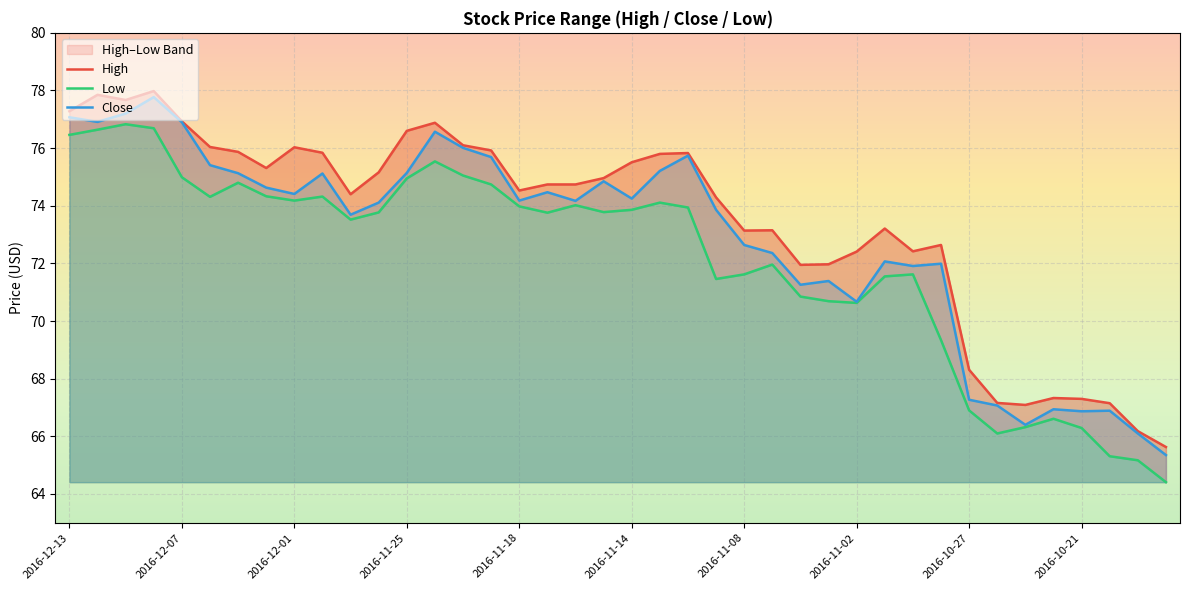

Which label corresponds to the largest value in the chart?

2016-12-08